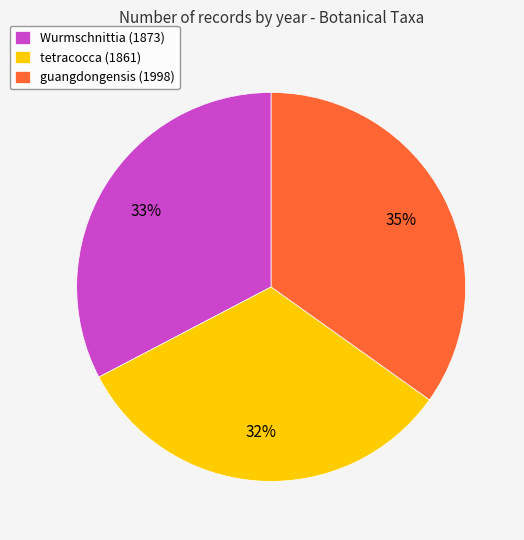

Which category has the biggest portion of the pie?

guangdongensis (1998)